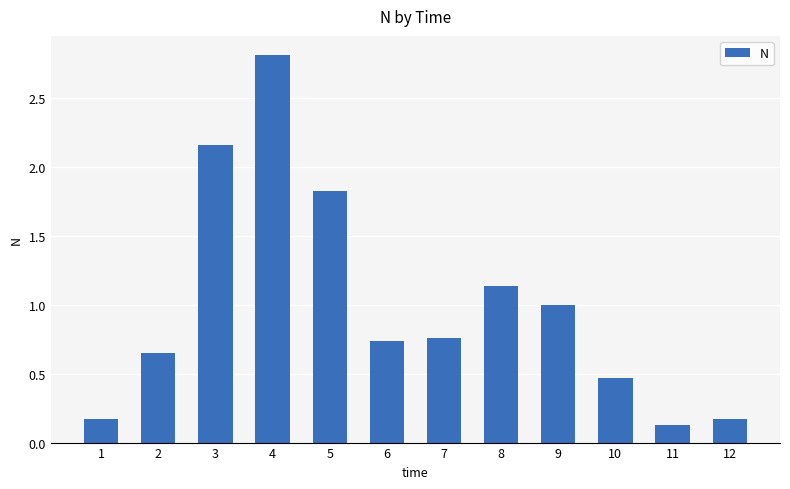

What is the value of the 9th bar from the left?

1.0